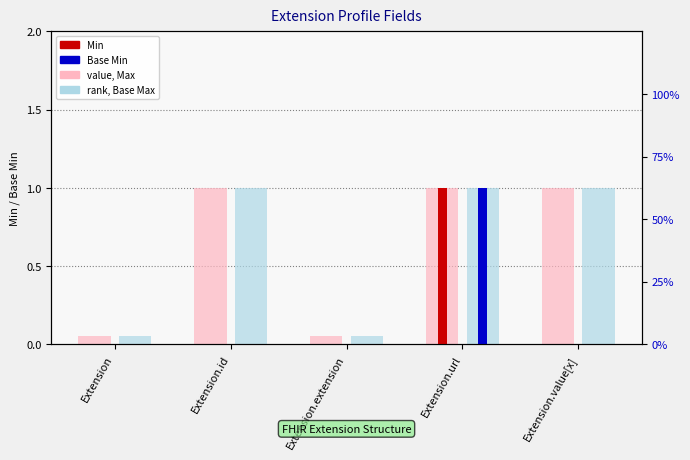

What is the approximate value of Min at Extension.url?

1